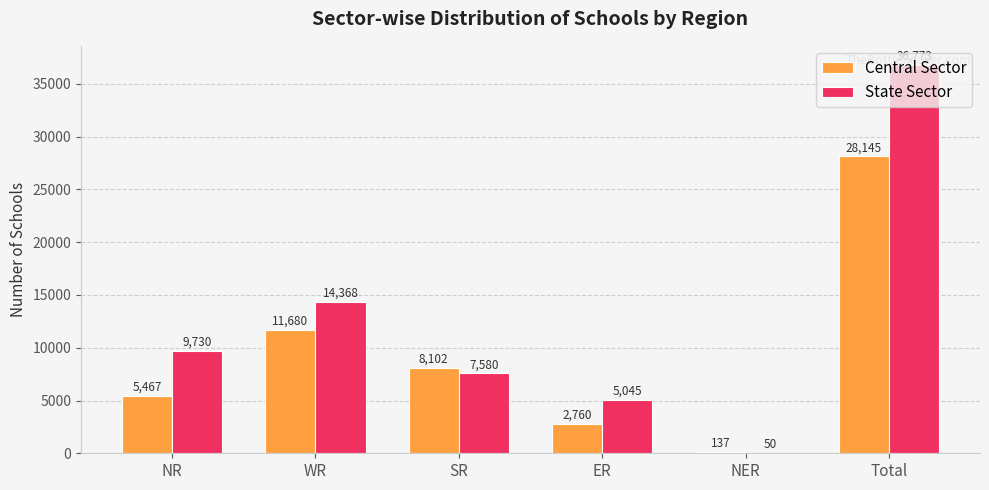

Which series changed the most between NR and Total?

State Sector